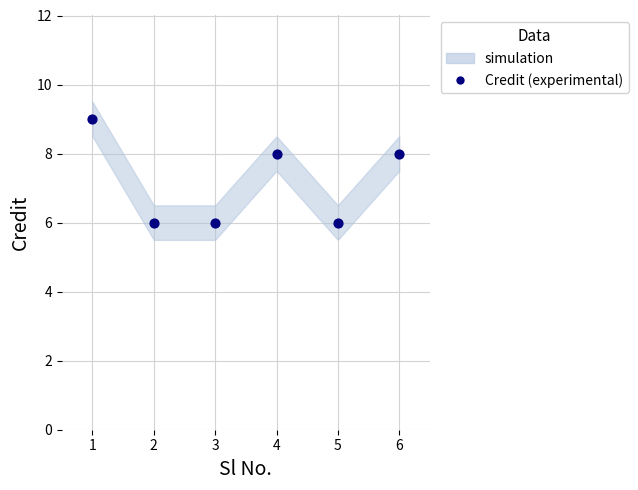

What is the range of X values (max minus min)?

5